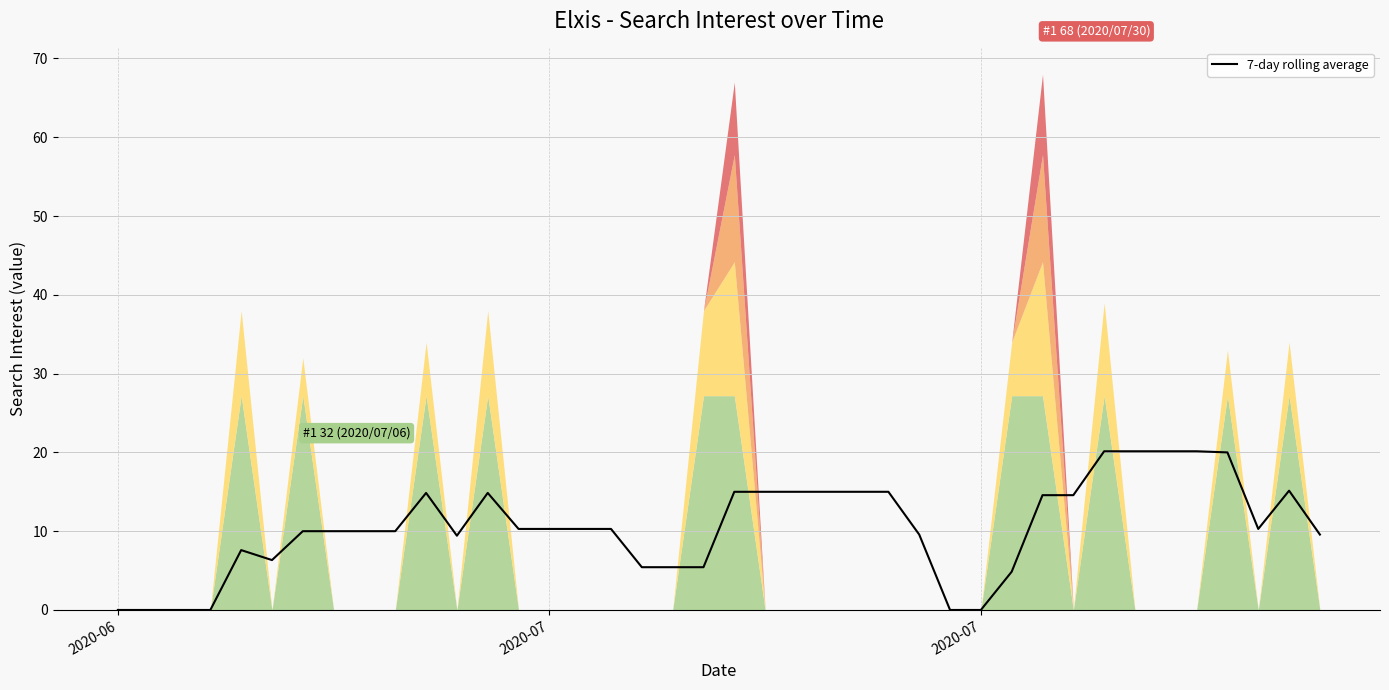

Reading left to right, transcribe all the data shown in this chart.

0.0	0.0	0.0	0.0	7.6	6.3	10.0	10.0	10.0	10.0	14.9	9.4	14.9	10.3	10.3	10.3	10.3	5.4	5.4	5.4	15.0	15.0	15.0	15.0	15.0	15.0	9.6	0.0	0.0	4.9	14.6	14.6	20.1	20.1	20.1	20.1	20.0	10.3	15.1	9.6